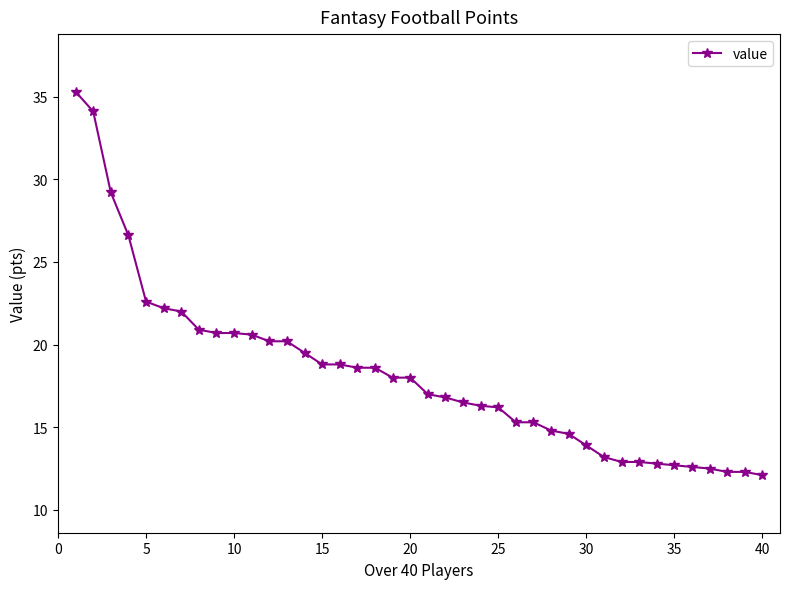

What is the maximum value shown in the chart?

35.3